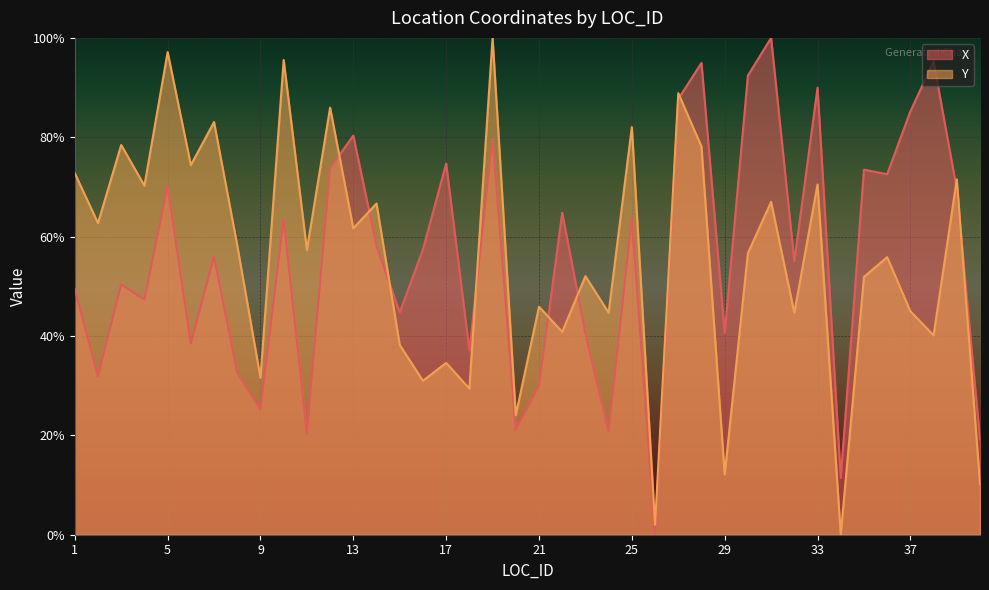

Which category has the highest value in the Y series?

19